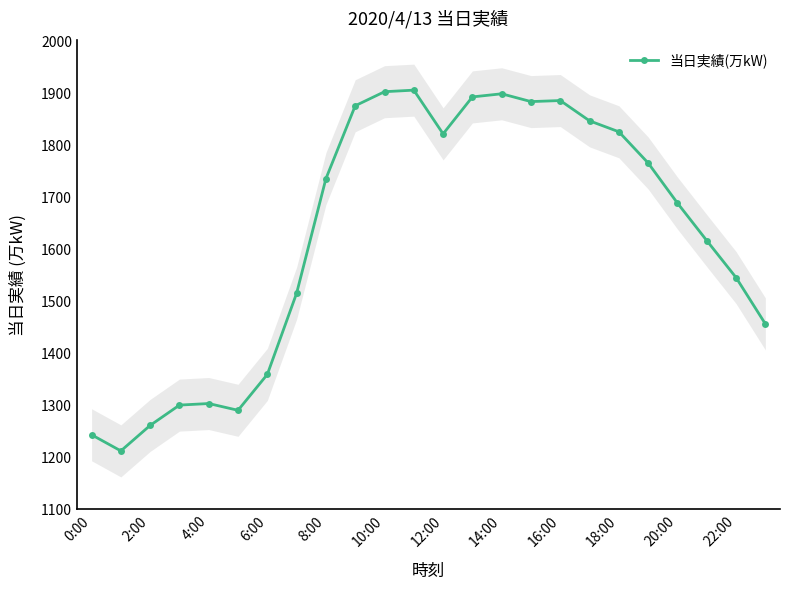

How many values exceed 1734?

11